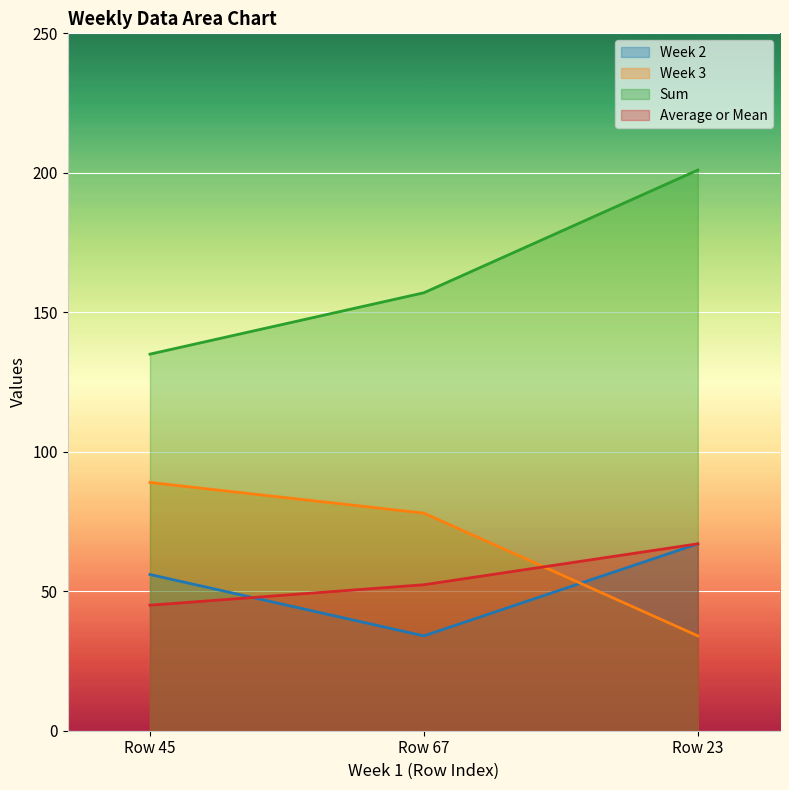

Count the number of data series in this chart.

4